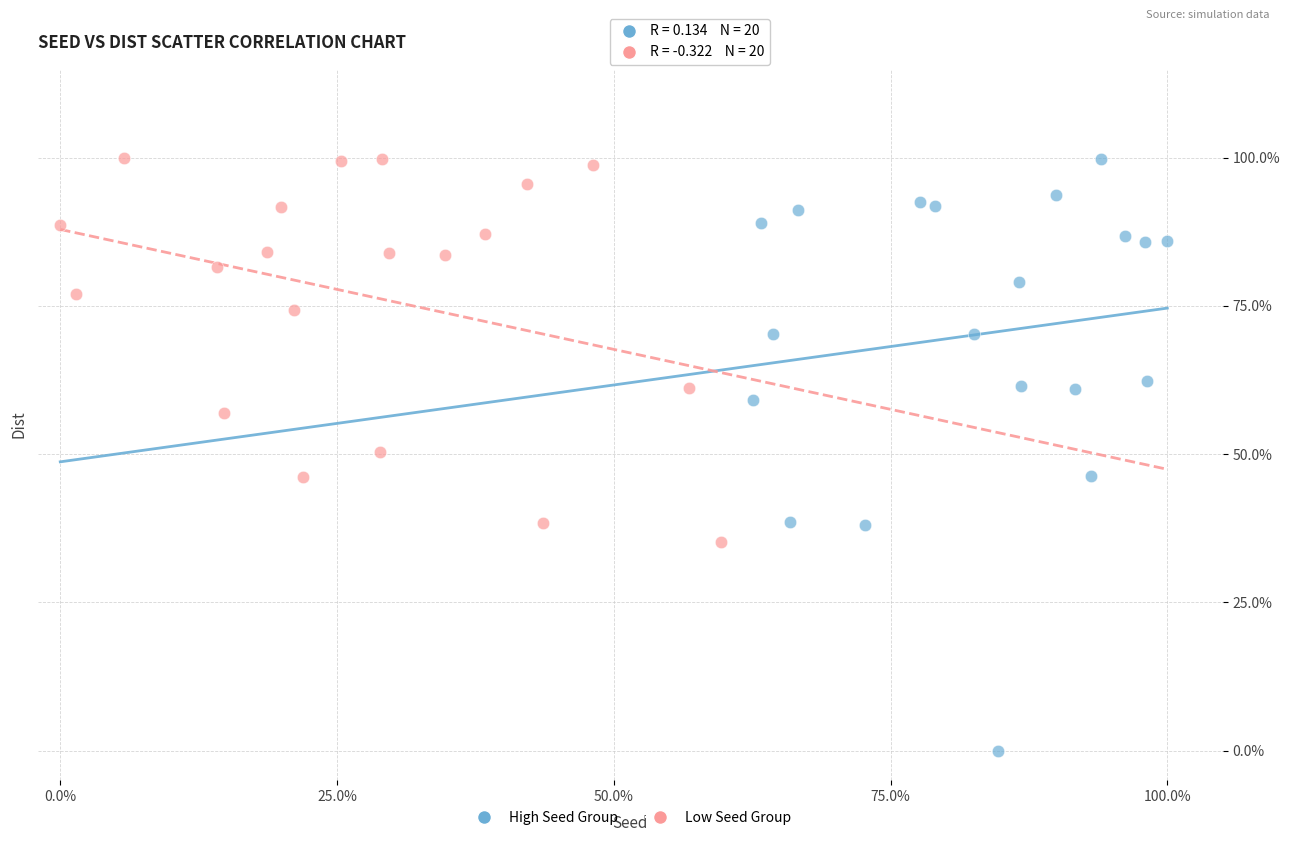

Which series has the widest spread of Y values?

High Seed Group